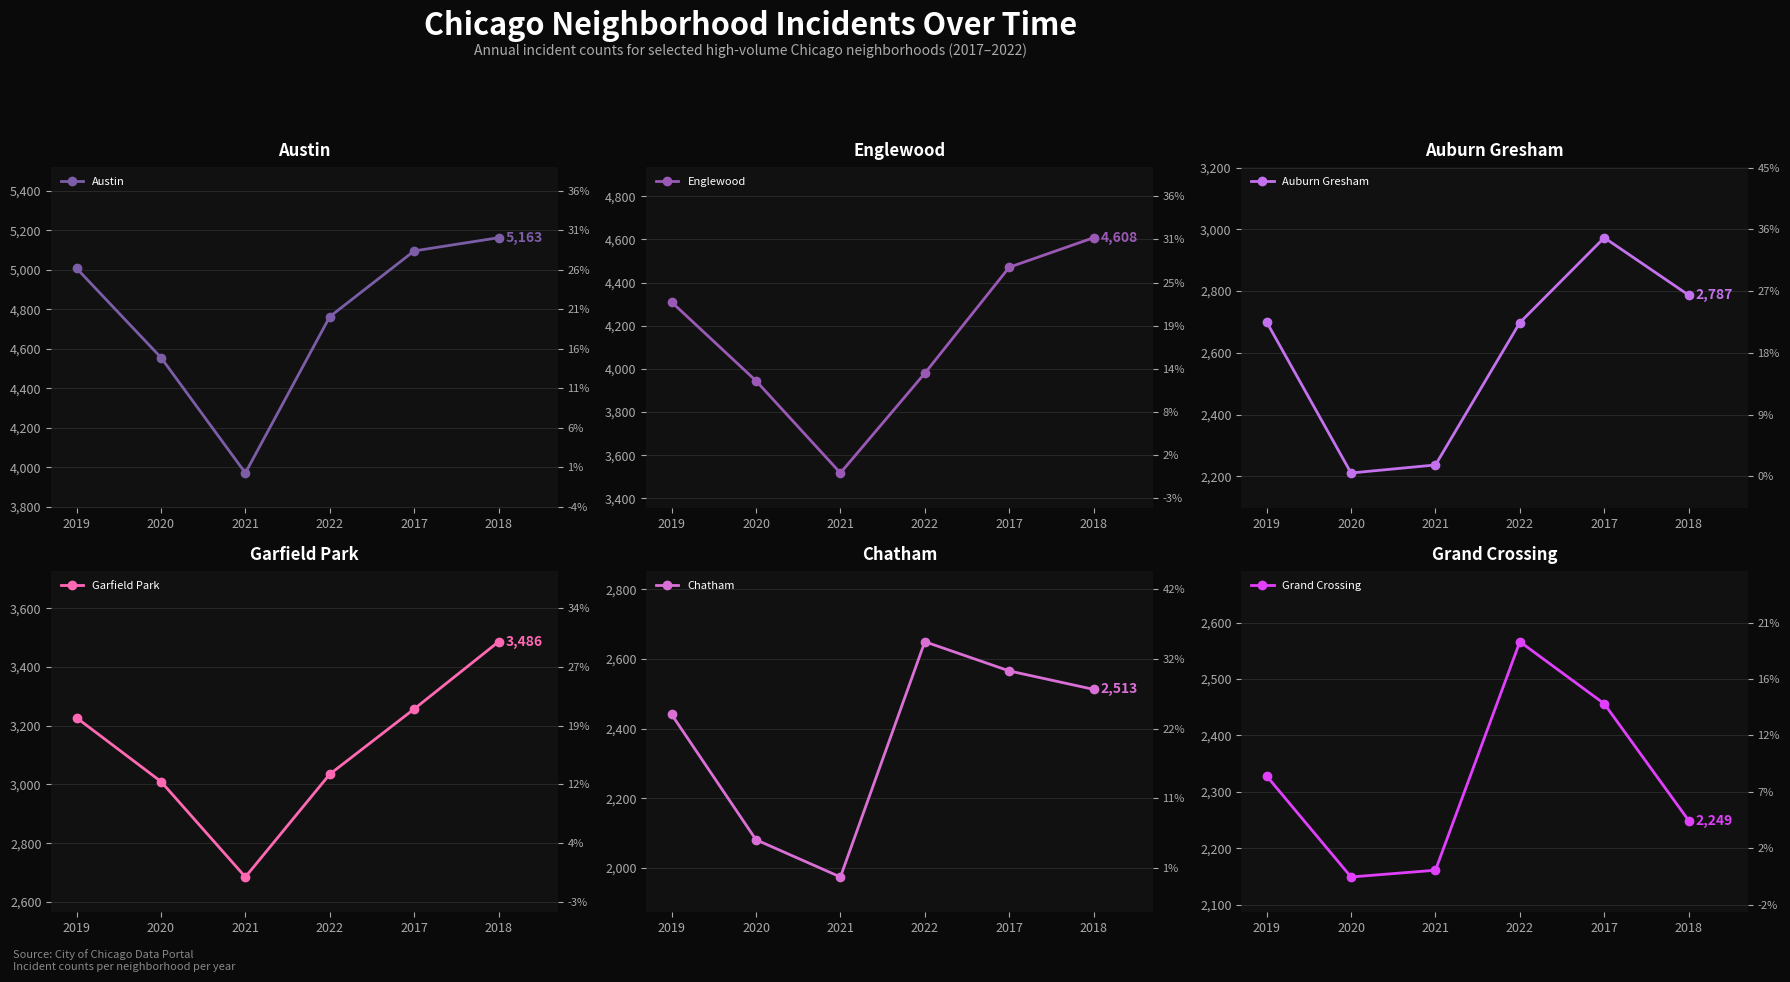

True or false: Garfield Park and Grand Crossing intersect in this chart.

False